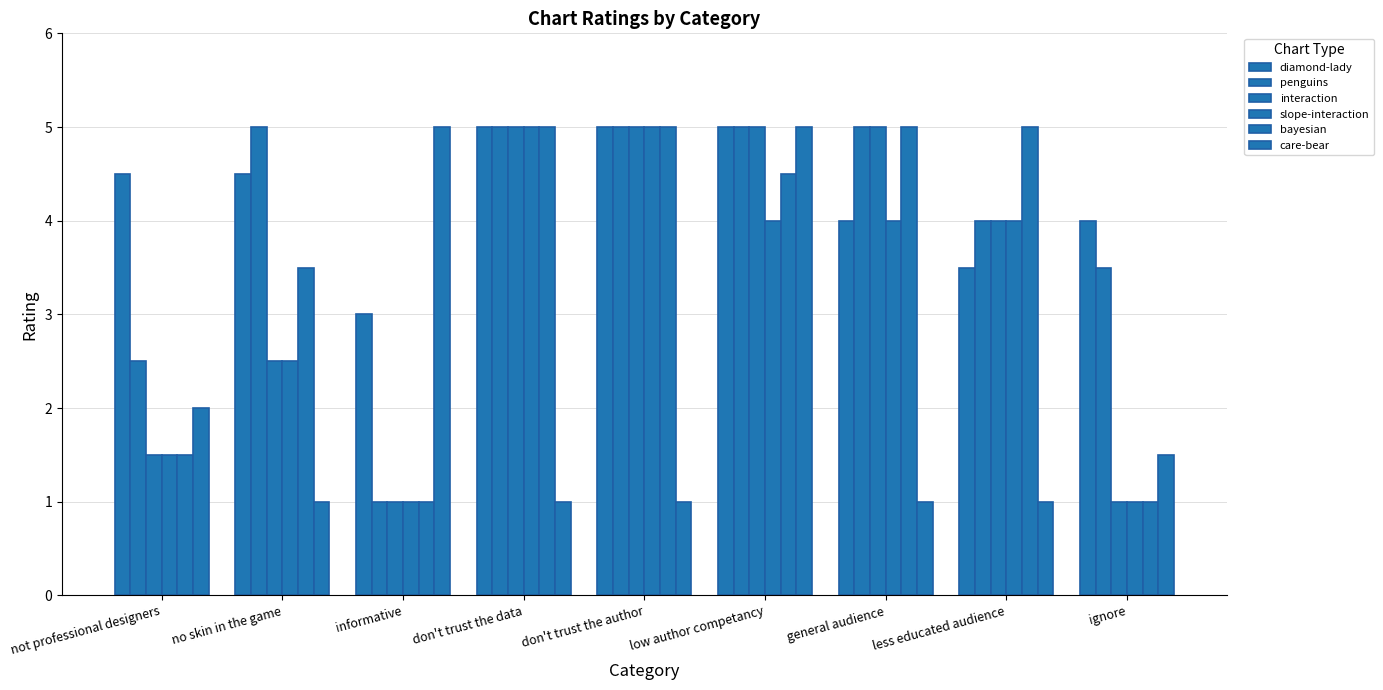

At no skin in the game, list the series in order from smallest to largest.

care-bear, interaction, slope-interaction, bayesian, diamond-lady, penguins